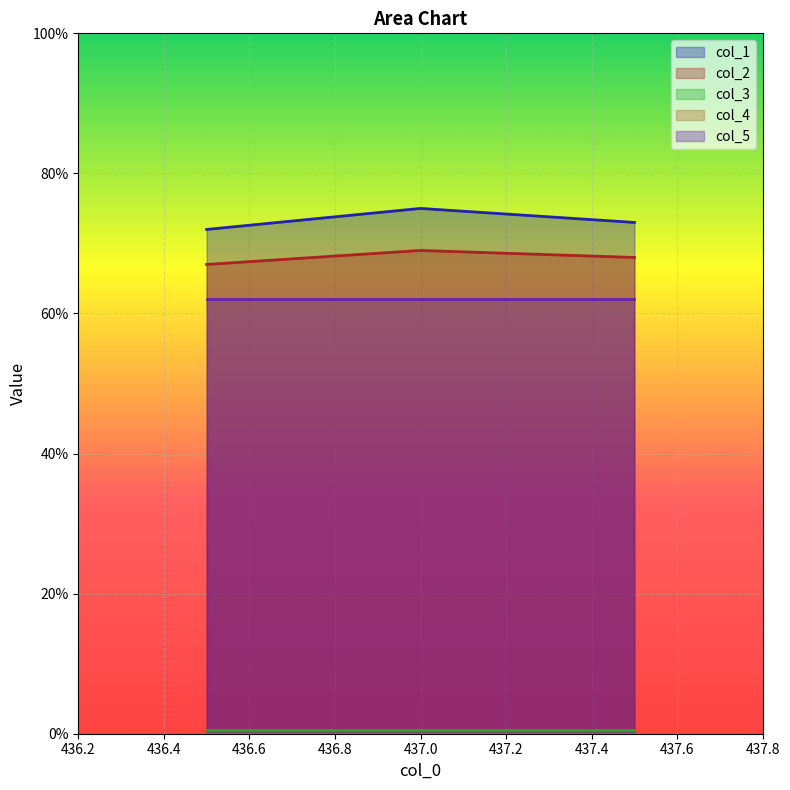

Which has a higher value, 436.5 or 437.0?

437.0